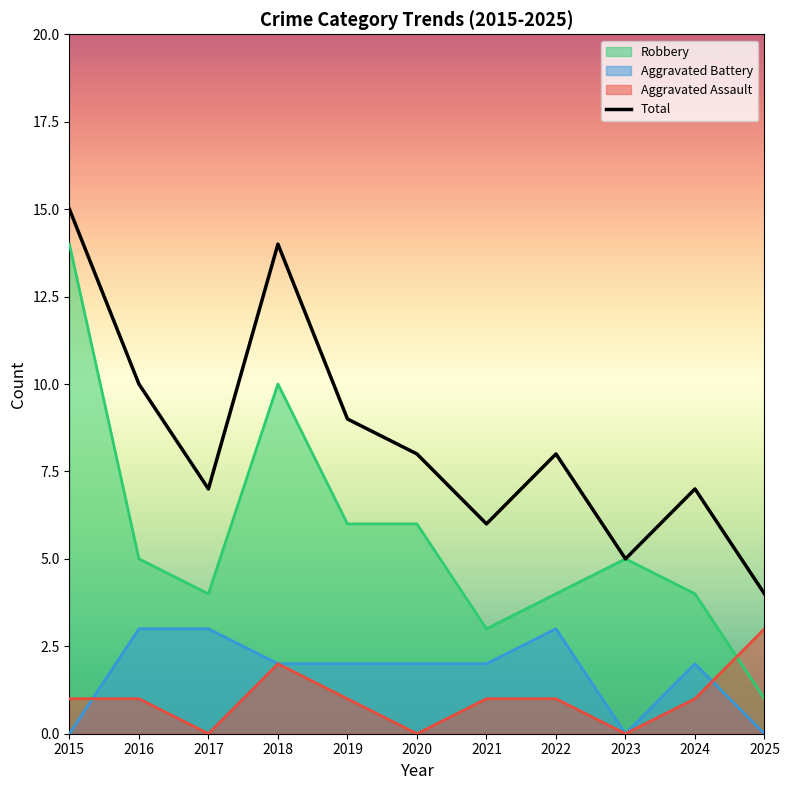

The Aggravated Assault series shows 1 at 2018. True or false?

False